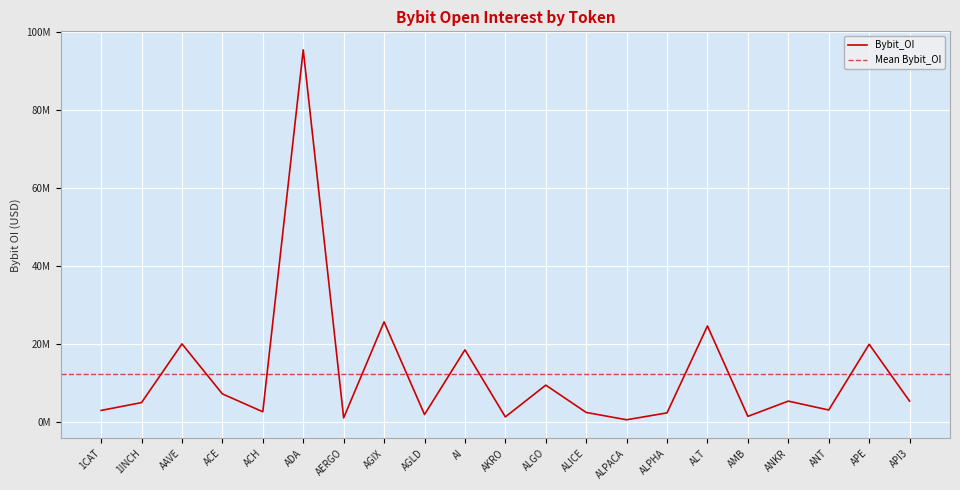

The value at AERGO is 1060495. True or false?

True